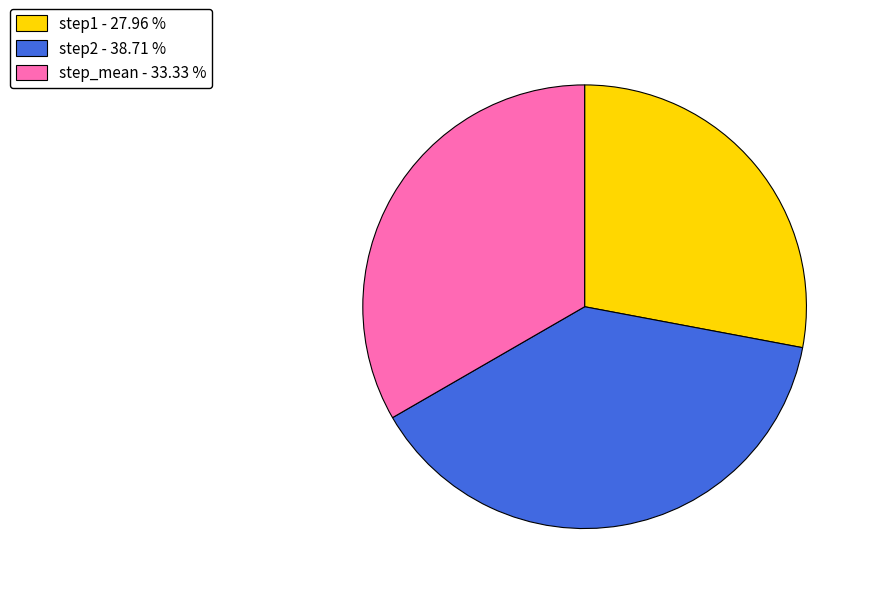

Do step2 - 38.71 % and step1 - 27.96 % together represent more than half of the pie?

Yes